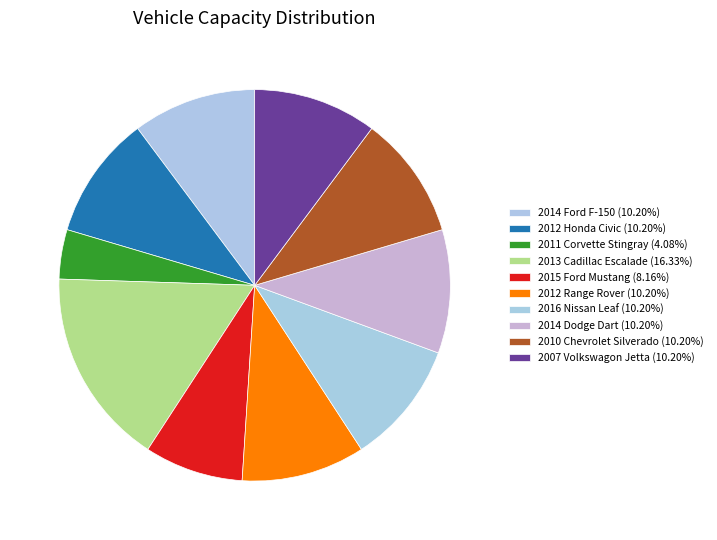

To the nearest percent, what is the combined percentage of 2016 Nissan Leaf and 2007 Volkswagon Jetta?

20%